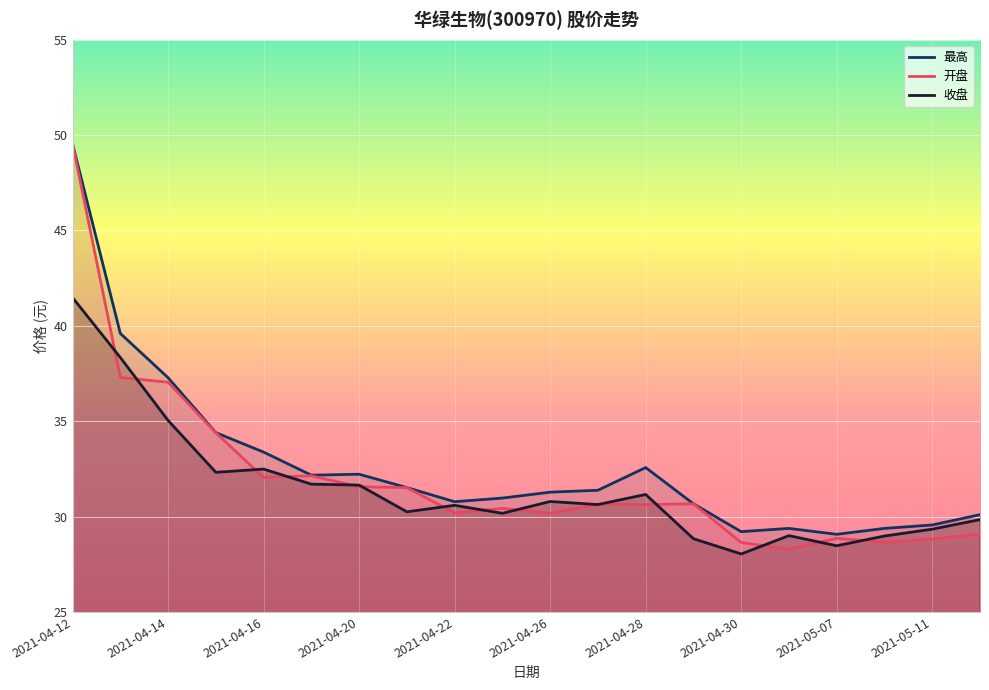

Which series has the largest total across all categories?

最高